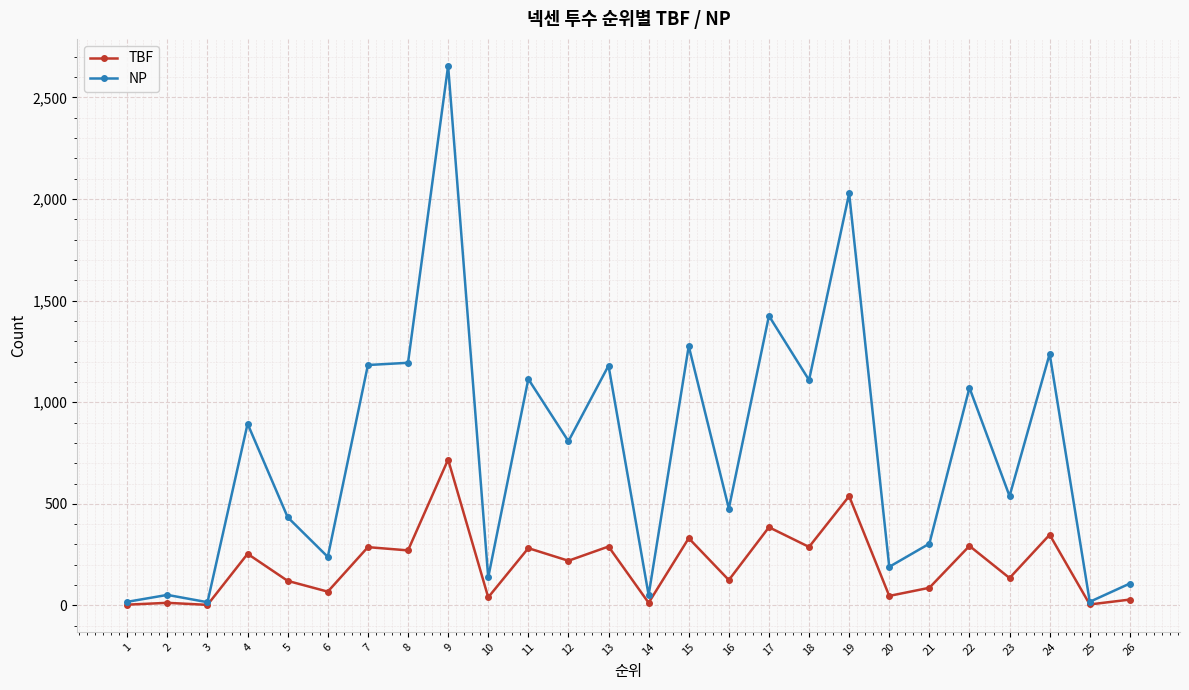

Rank the series by their maximum value, from lowest to highest.

TBF, NP